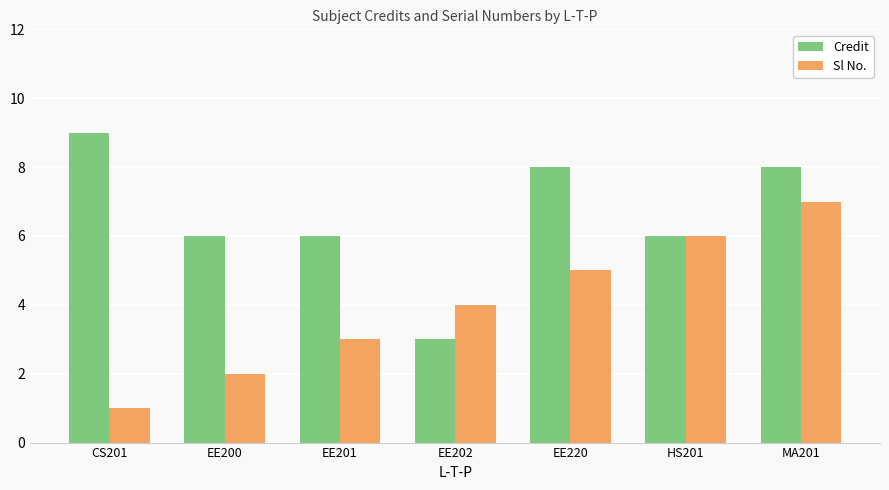

Rank the series by their average value, from lowest to highest.

Sl No., Credit